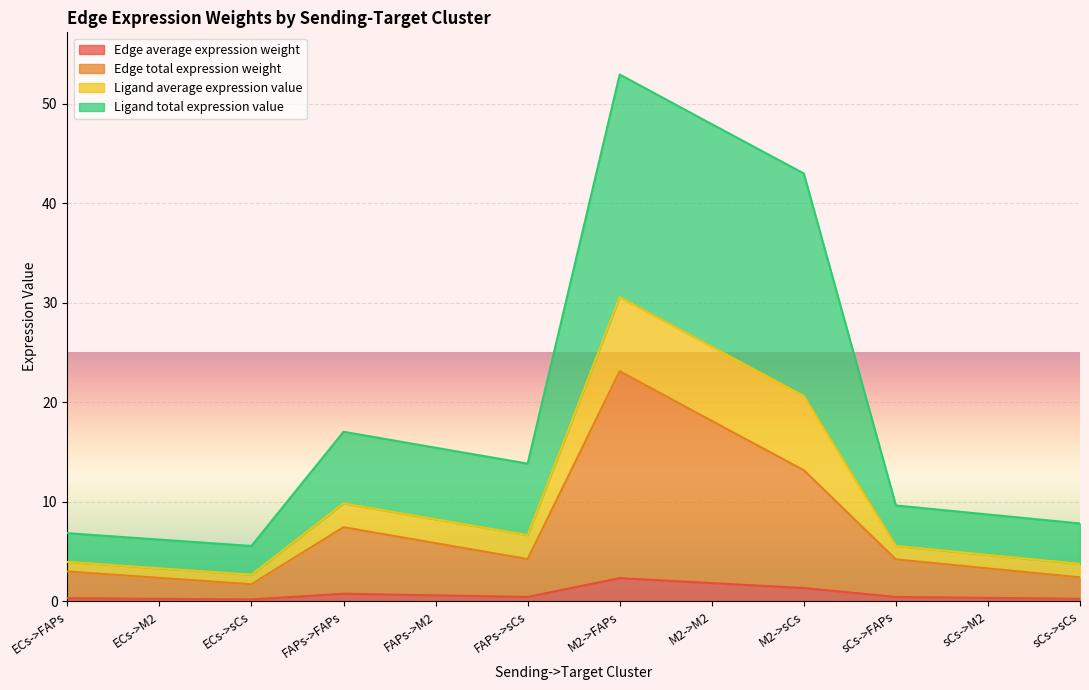

What position from the left is M2->M2?

8